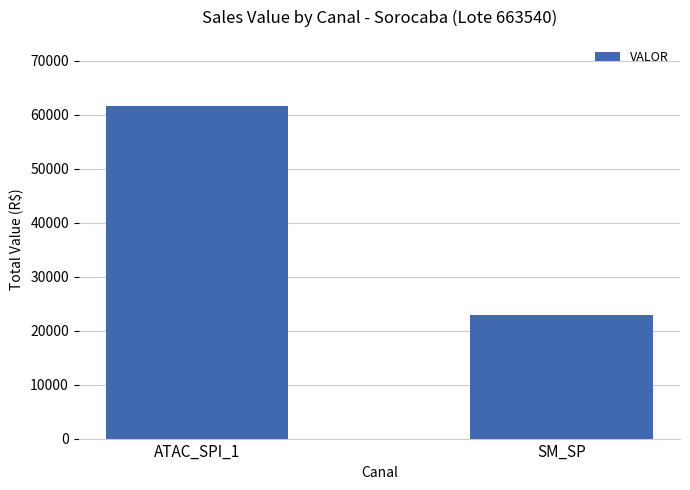

True or false: the data shows 61575.8 at ATAC_SPI_1.

True